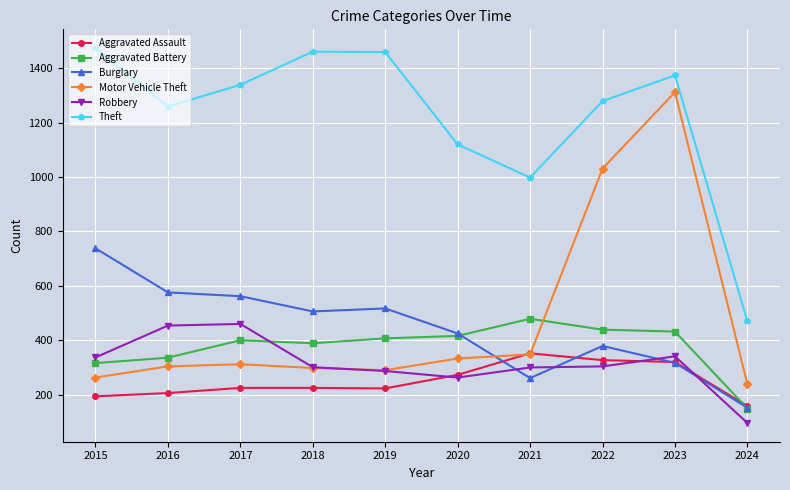

What is the difference between the Burglary values at 2024 and 2016?

424